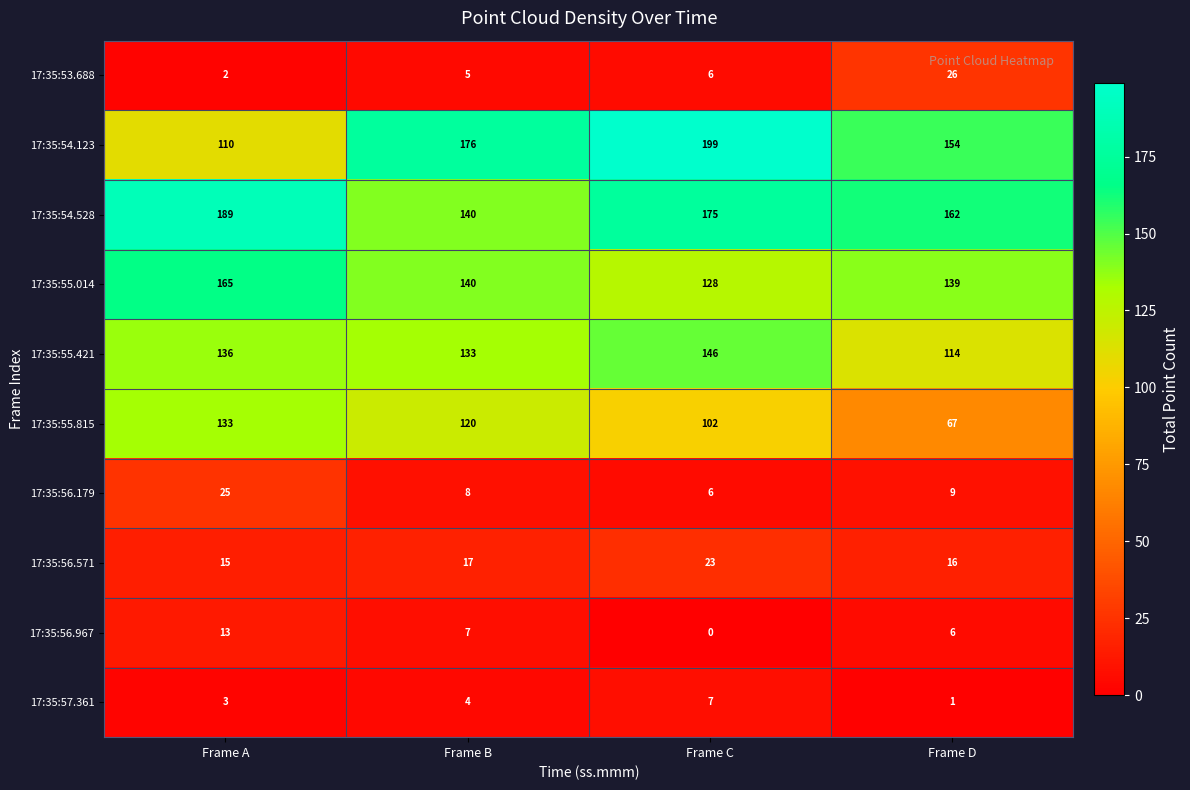

At which label does 17:35:55.014 first exceed 140?

Frame A